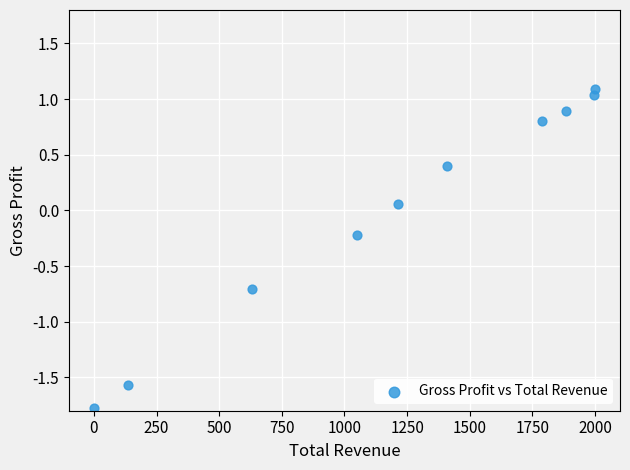

What is the range of Y values (max minus min)?

2.9